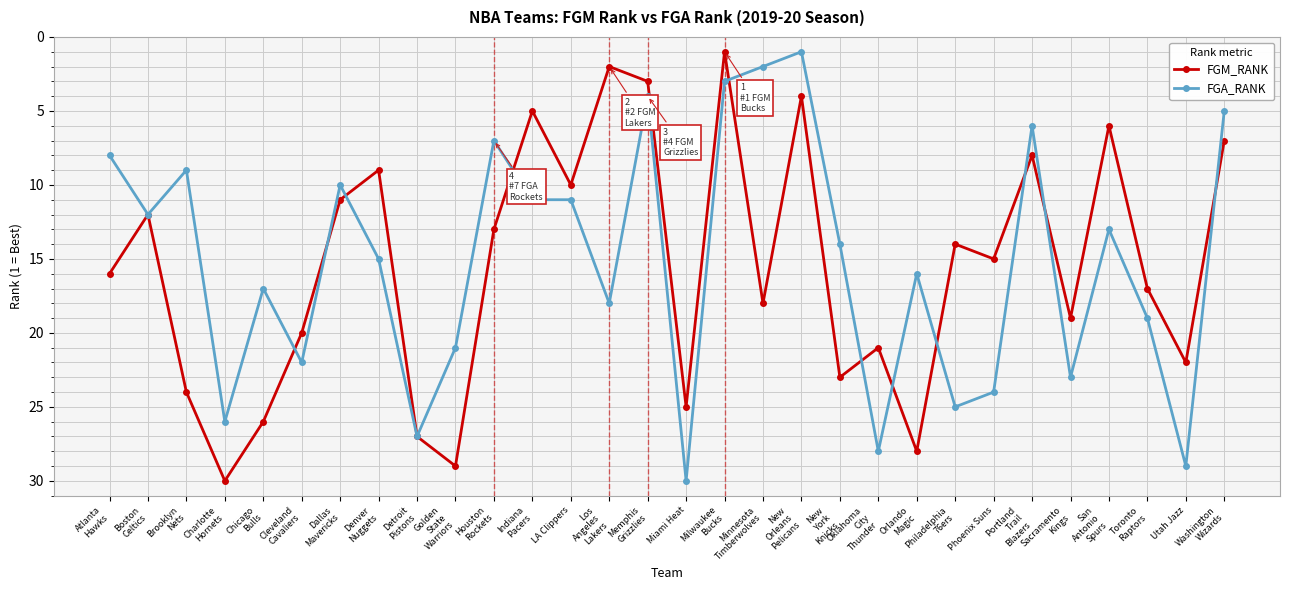

After their last crossing, which series has the higher values: FGA_RANK or FGM_RANK?

FGM_RANK